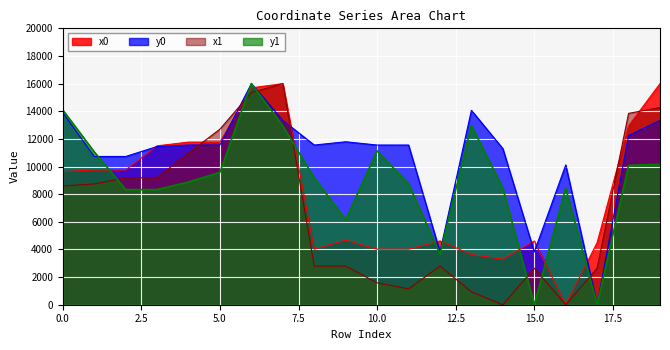

How many values in the y0 series exceed 11555?

12